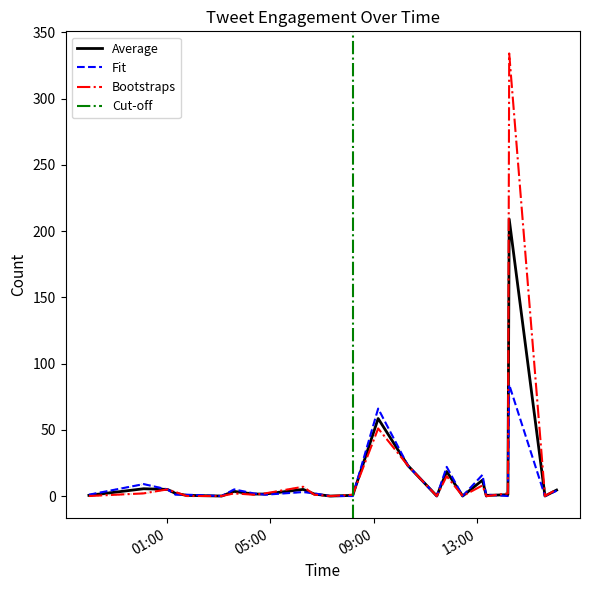

At which category is the sum across all series the highest?

2016-06-24 14:14